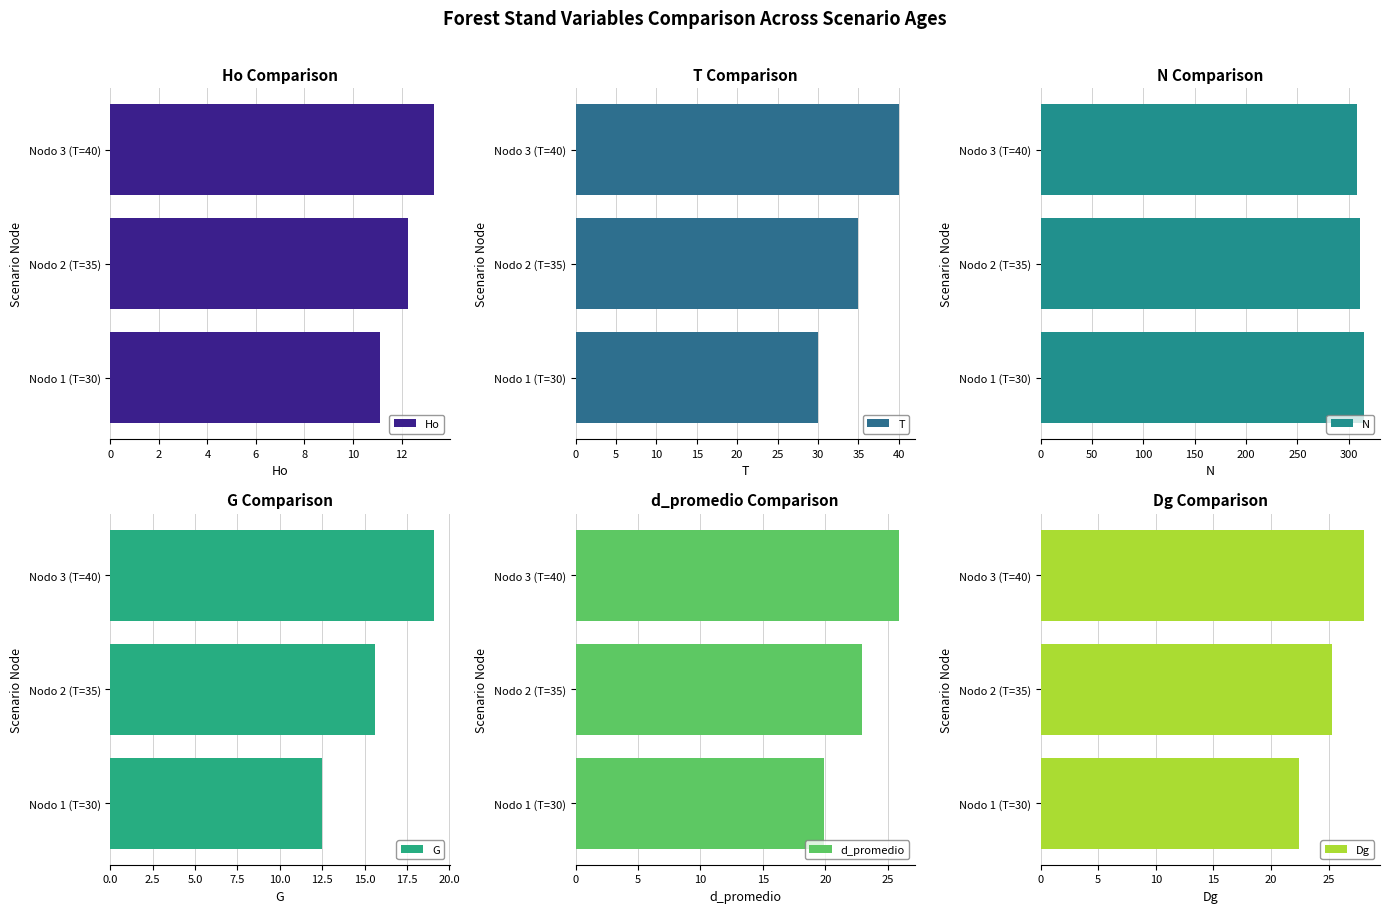

What is the difference between the maximum and minimum values in the T series?

10